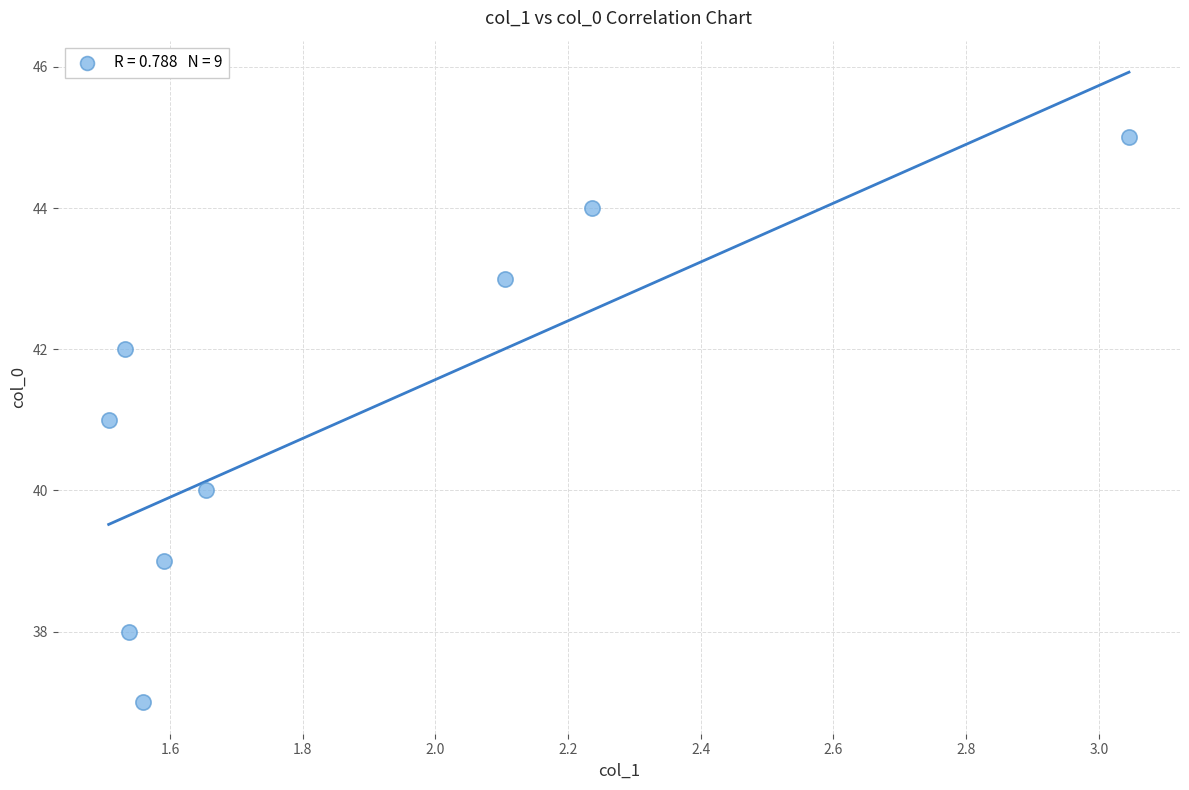

What is the average Y value?

41